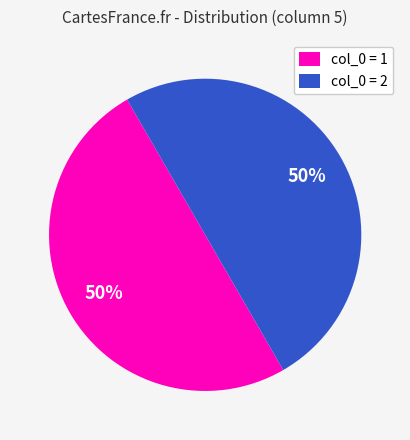

Is it true that col_0 = 2 is 50% of the pie?

True